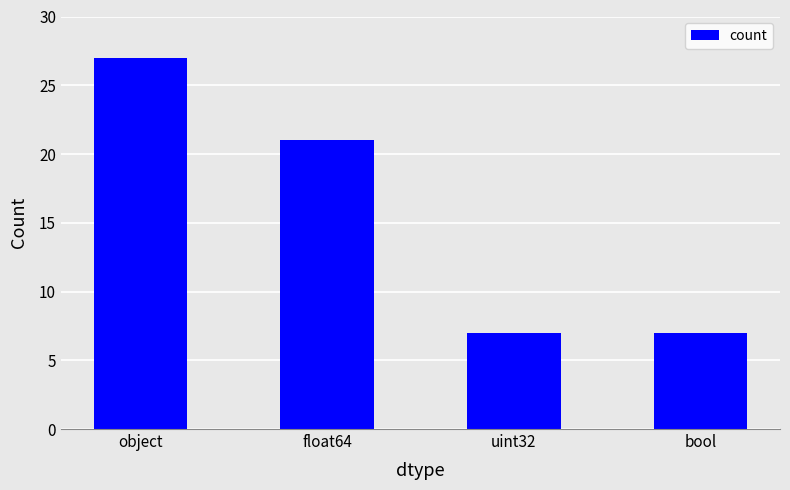

Which label corresponds to the largest value in the chart?

object